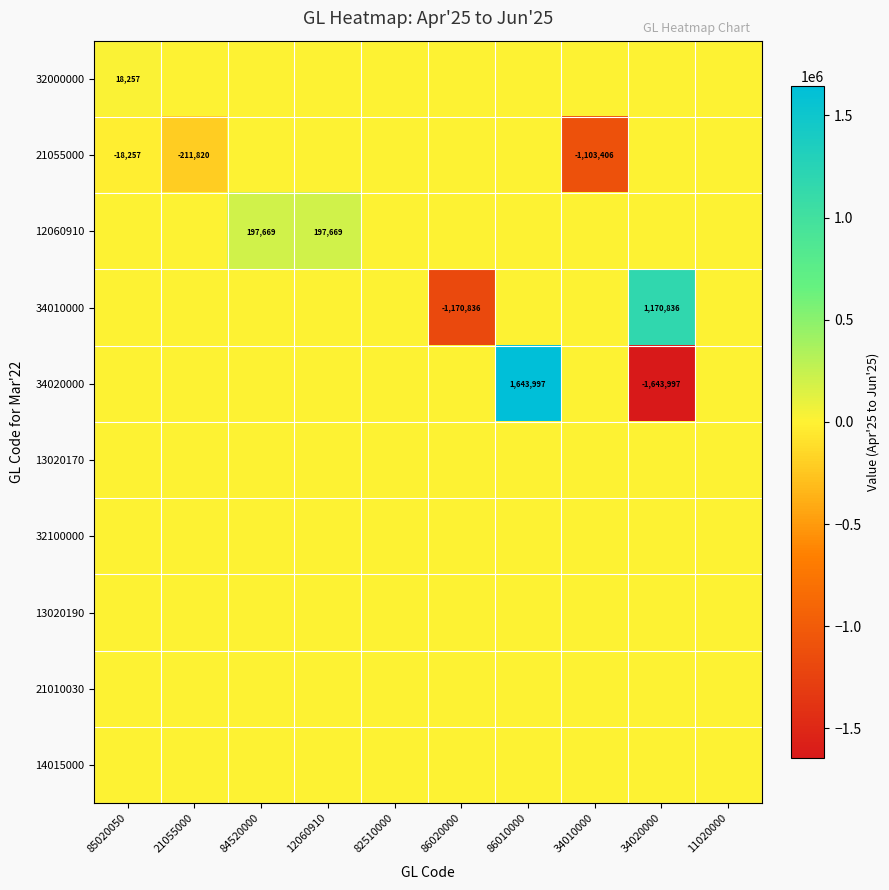

Is it true that 32000000 equals 18257 at 85020050?

True